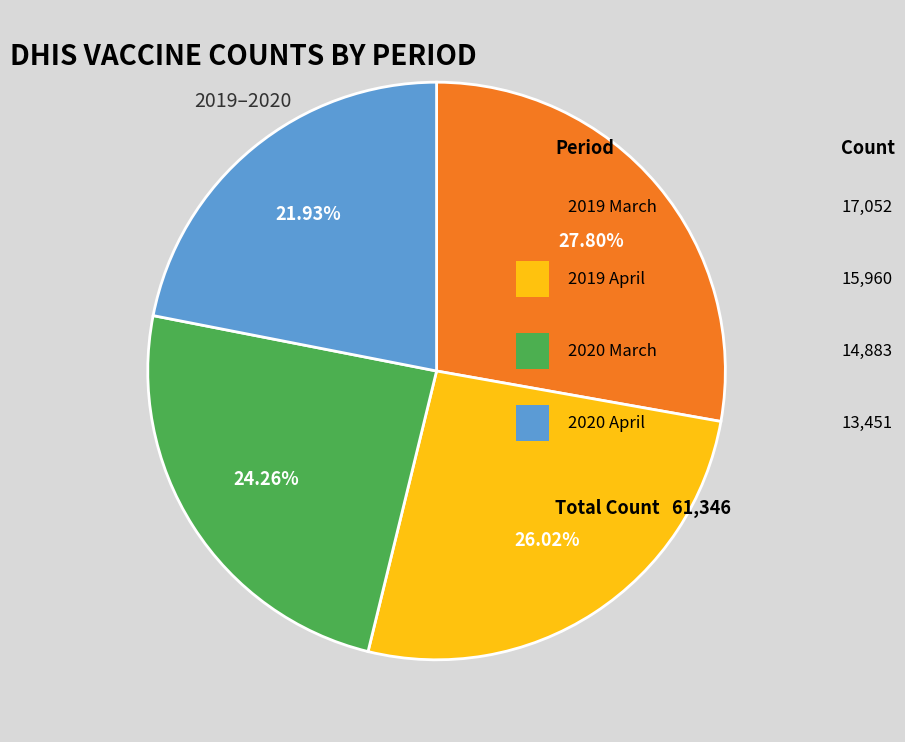

Is there any slice that represents more than half of the pie?

No